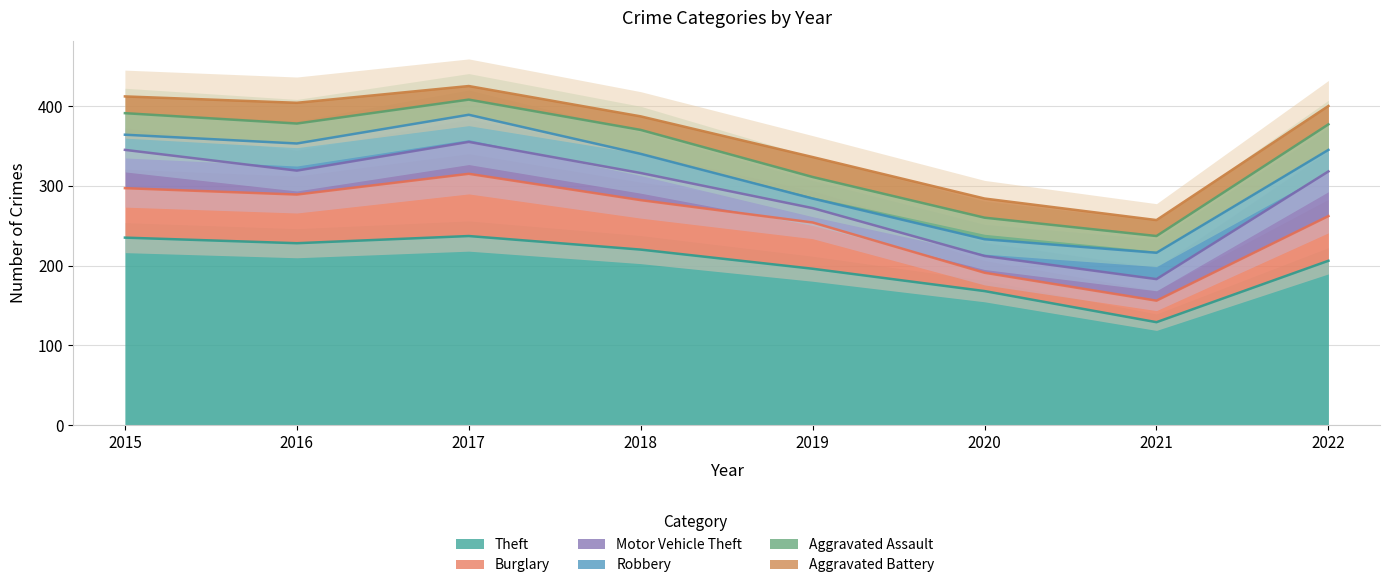

Where is the first local maximum for Theft?

2017